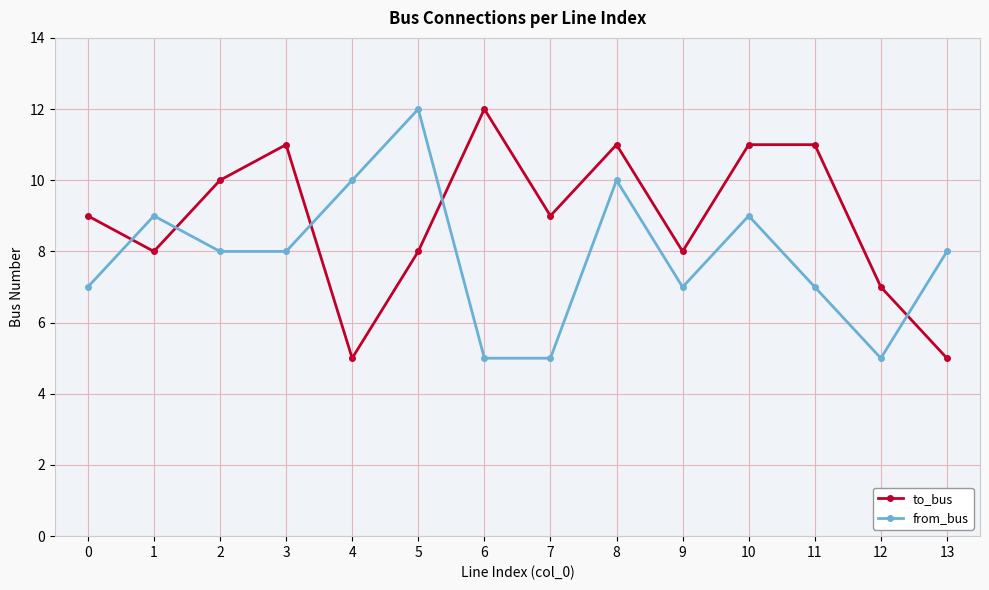

The from_bus series shows 10 at 4. True or false?

True